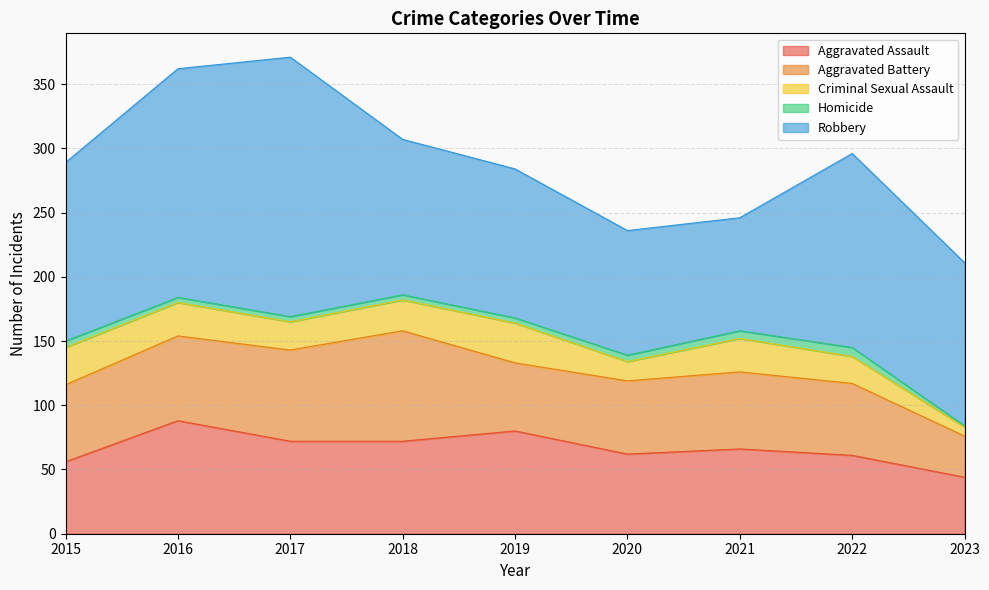

What is the value of the Aggravated Assault point at the 2nd from the left?

88